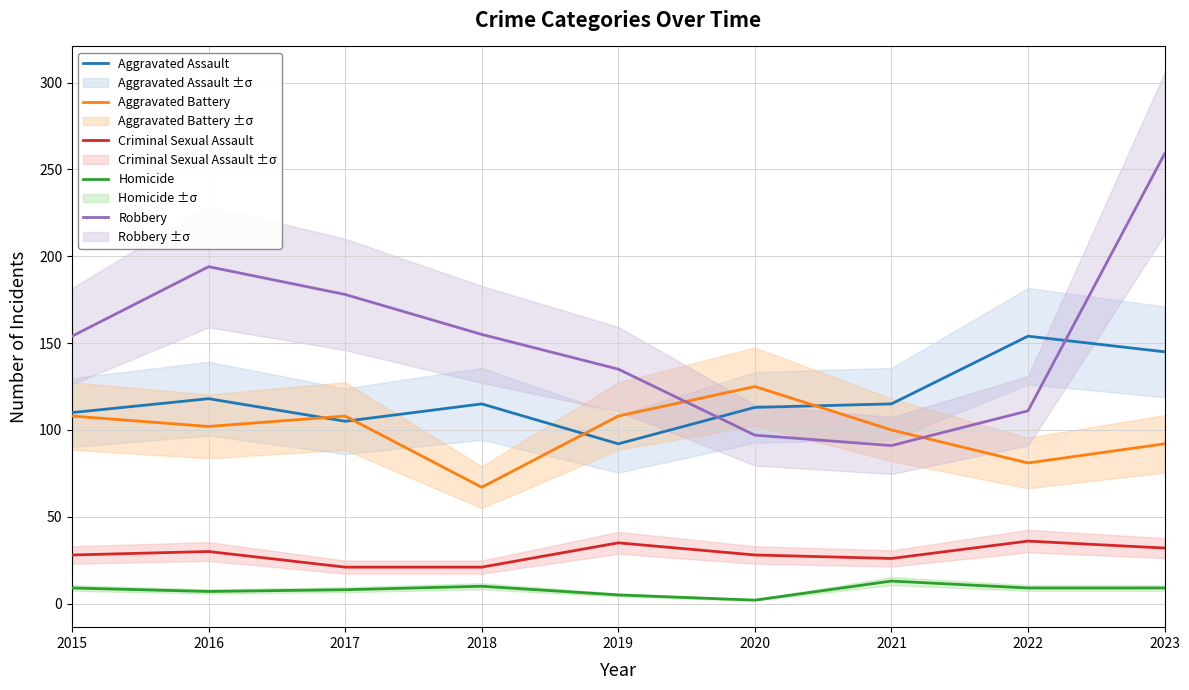

True or false: Criminal Sexual Assault and Aggravated Assault cross at least once.

False